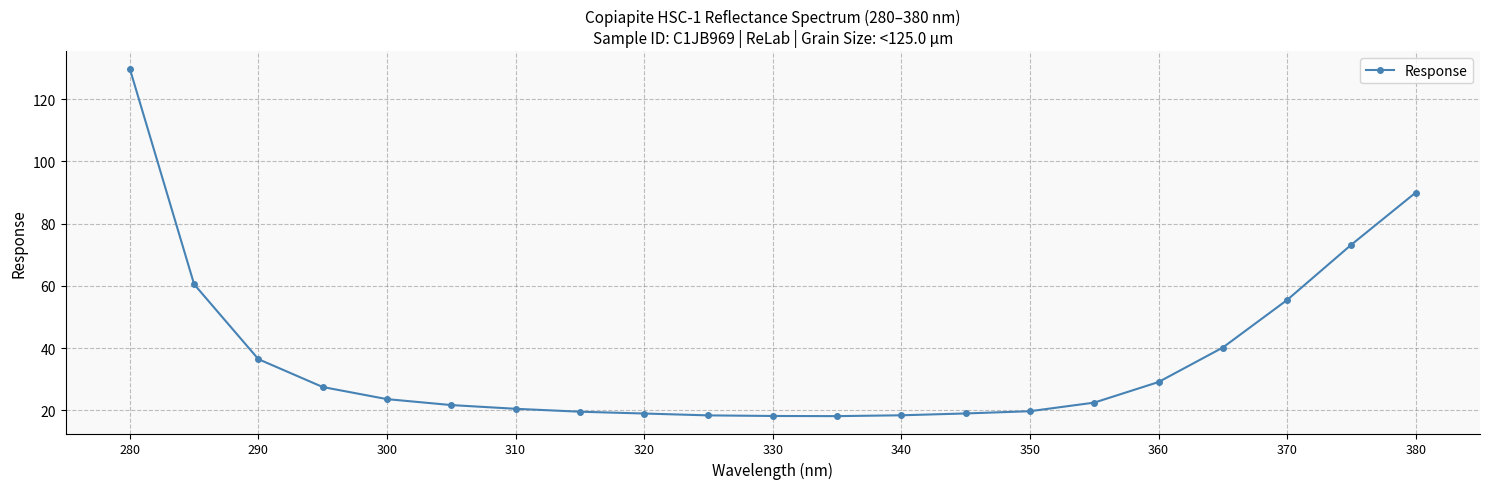

What is the average value?

37.2